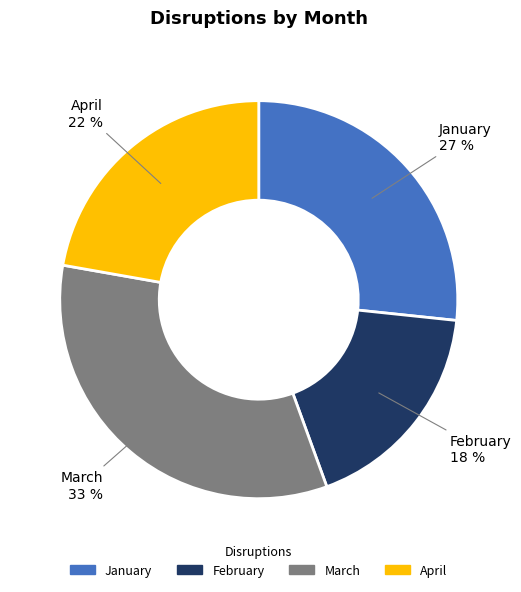

Is it true that January is 36% of the pie?

False